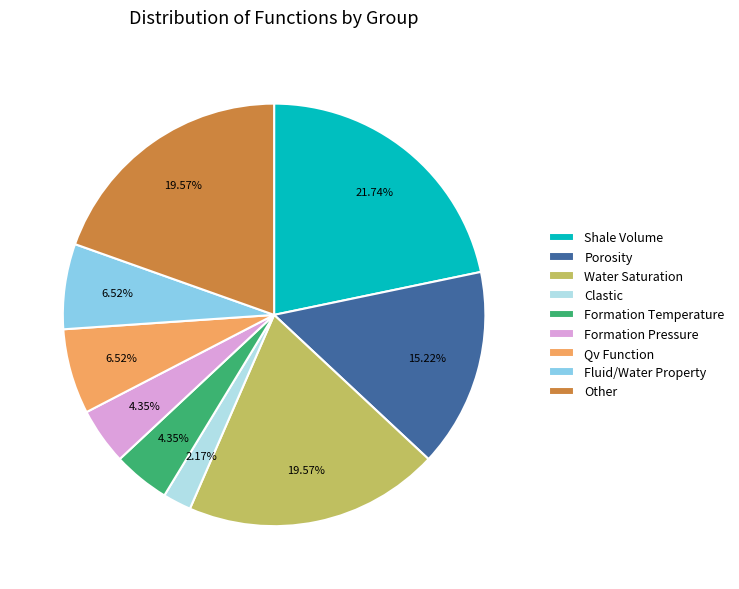

Does Porosity account for over 50% of the chart?

No